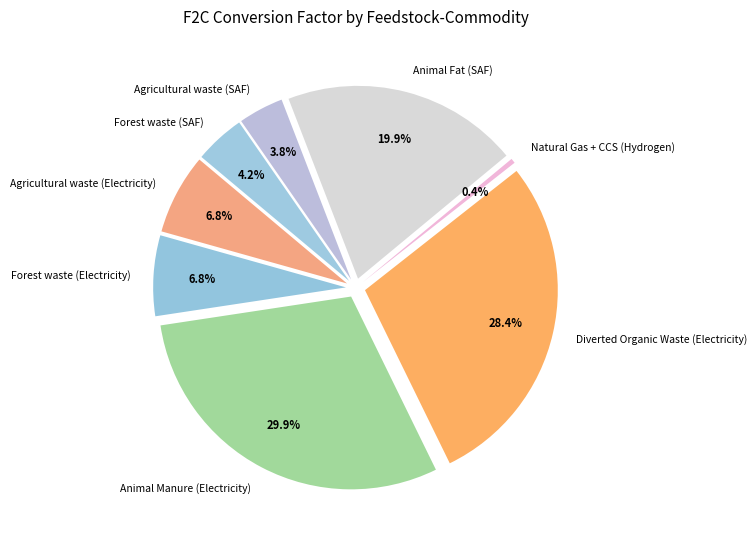

How much of the chart is everything except Natural Gas + CCS (Hydrogen)?

99.6%